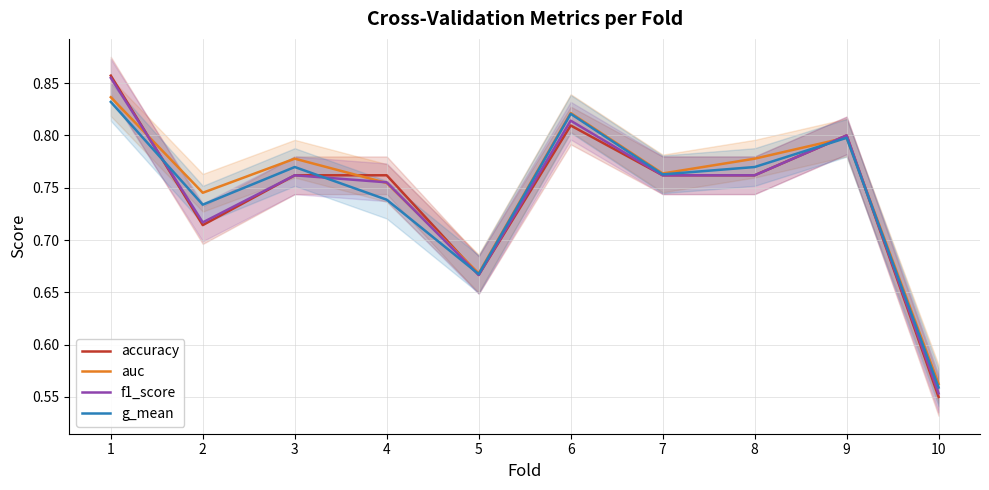

Which series has the widest spread of values?

accuracy